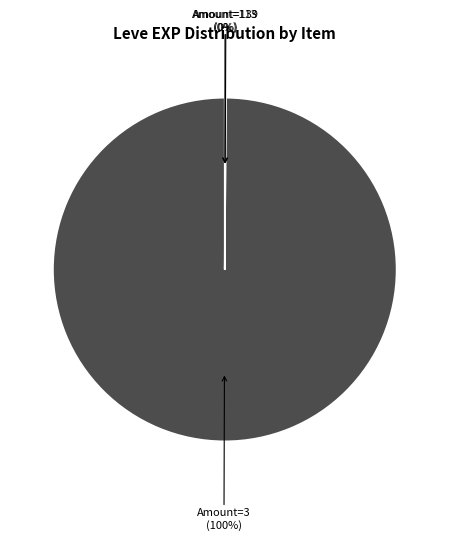

To the nearest percent, what is the average slice percentage?

33%